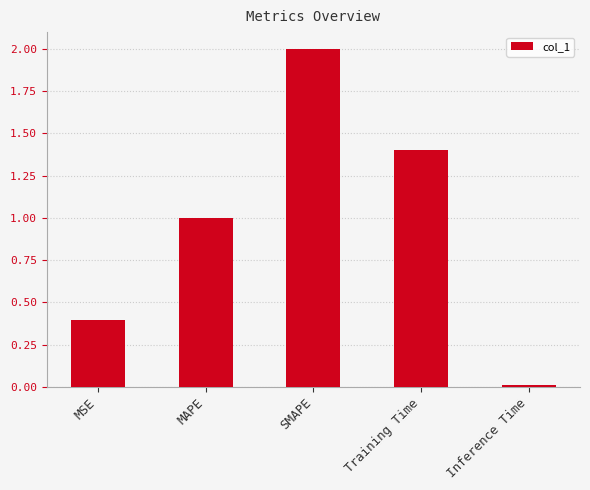

Which has a higher value, MAPE or Inference Time?

MAPE